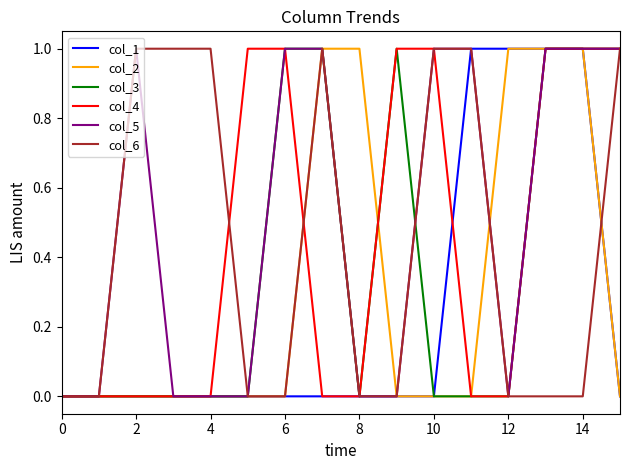

Which series has the largest total across all categories?

col_5